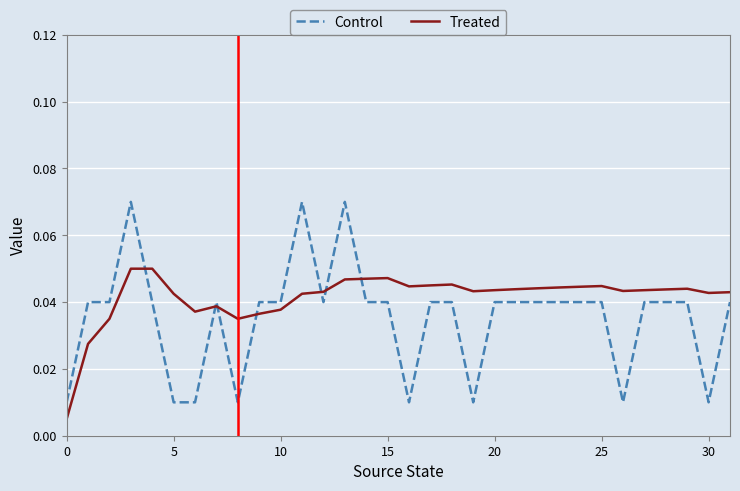

True or false: Control and Treated cross at least once.

True